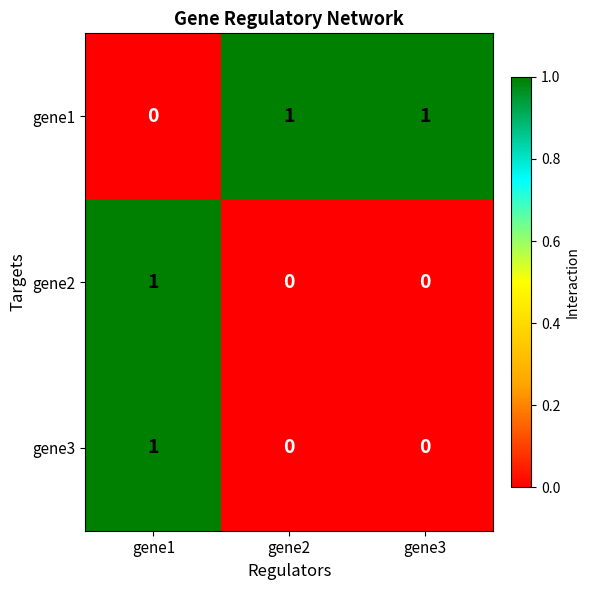

True or false: gene1 has a value of 1 at gene2.

True